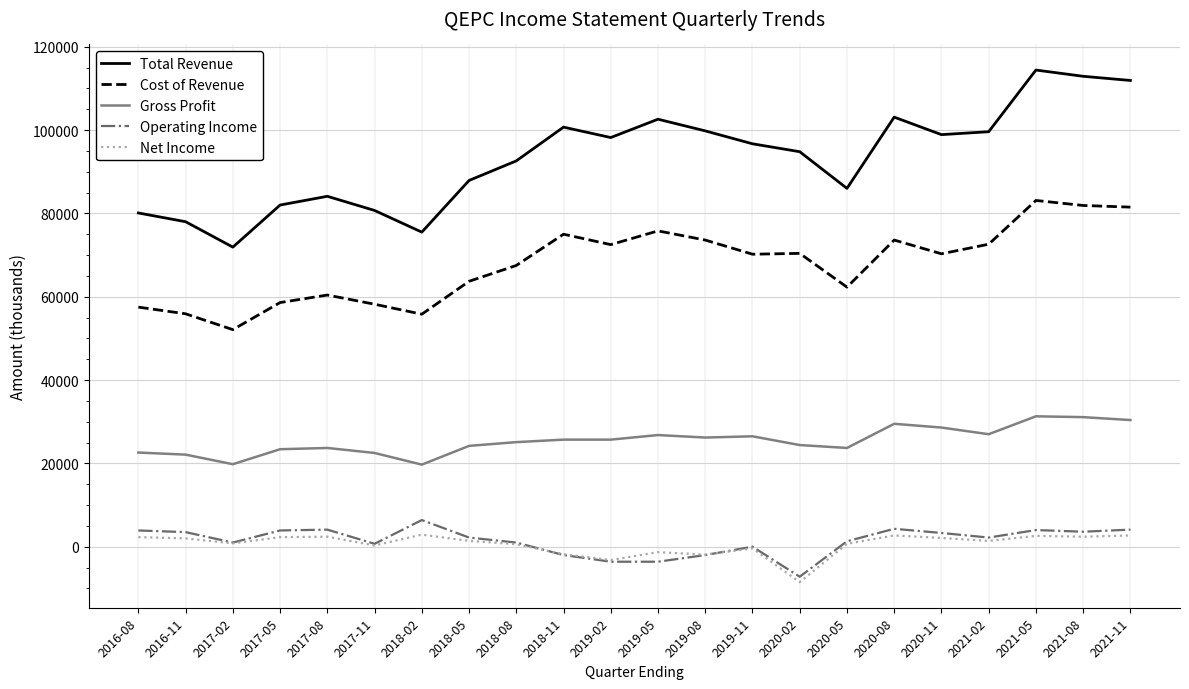

What is the maximum value shown in the chart?

114400